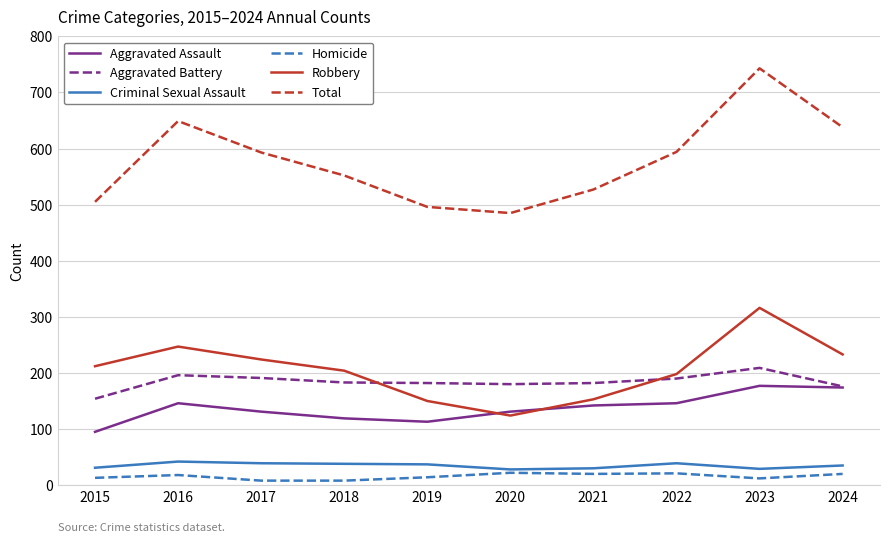

At which category does Total reach its first local peak?

2016